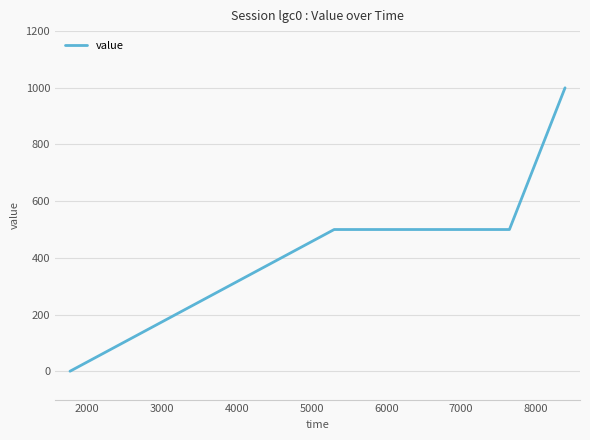

What is the maximum value shown in the chart?

1000